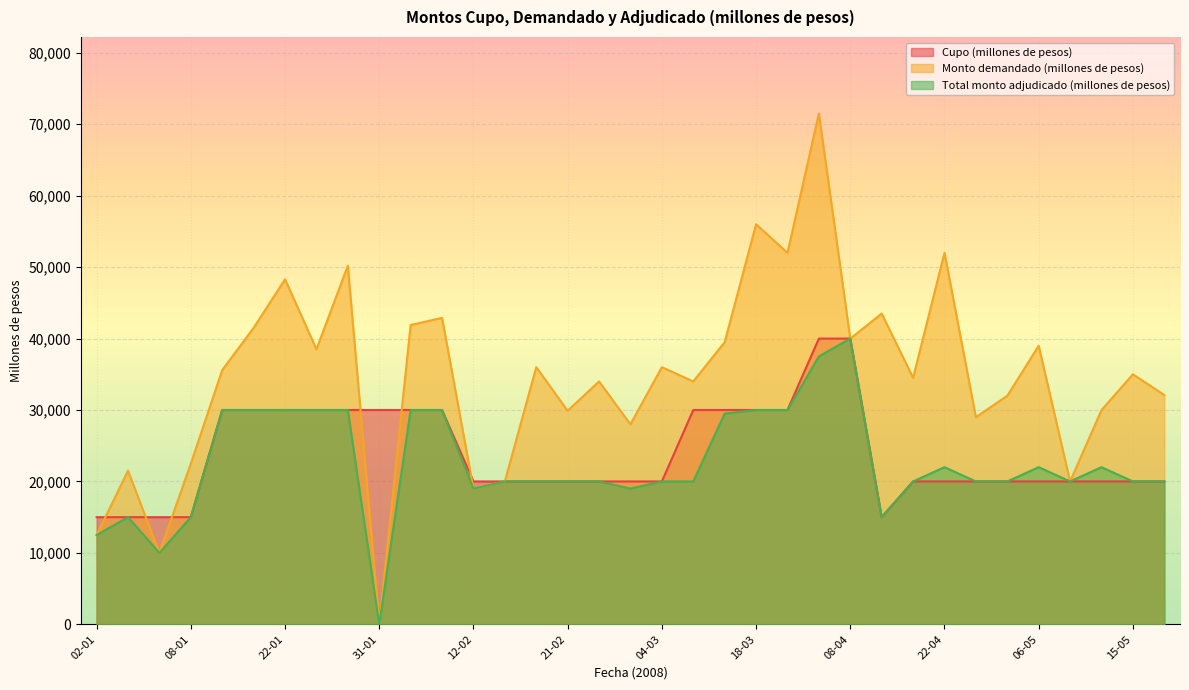

How many intersections are there between Cupo (millones de pesos) and Monto demandado (millones de pesos)?

6